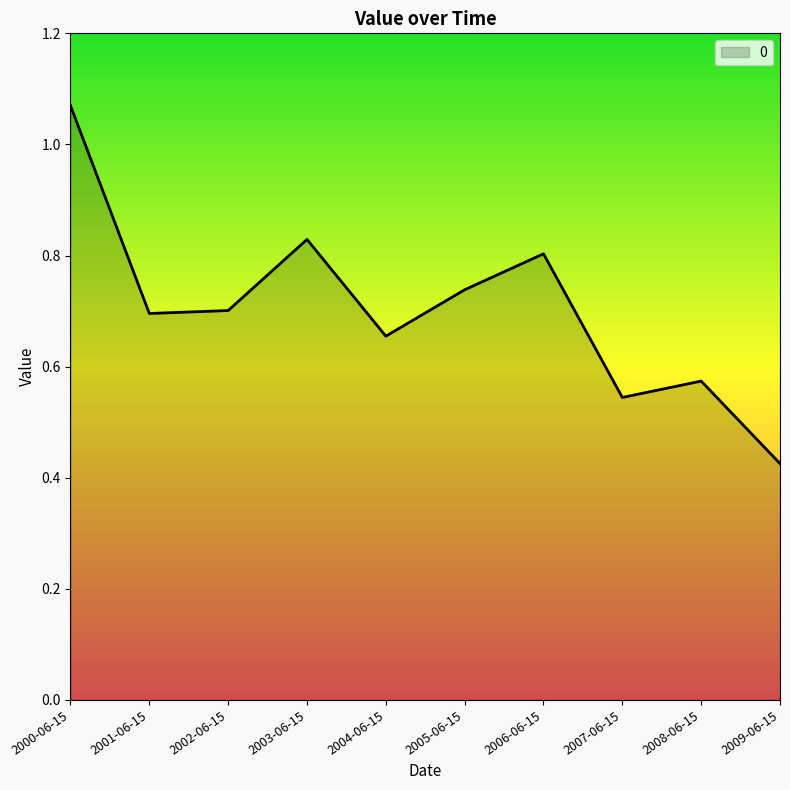

Which label corresponds to the smallest value in the chart?

2009-06-15